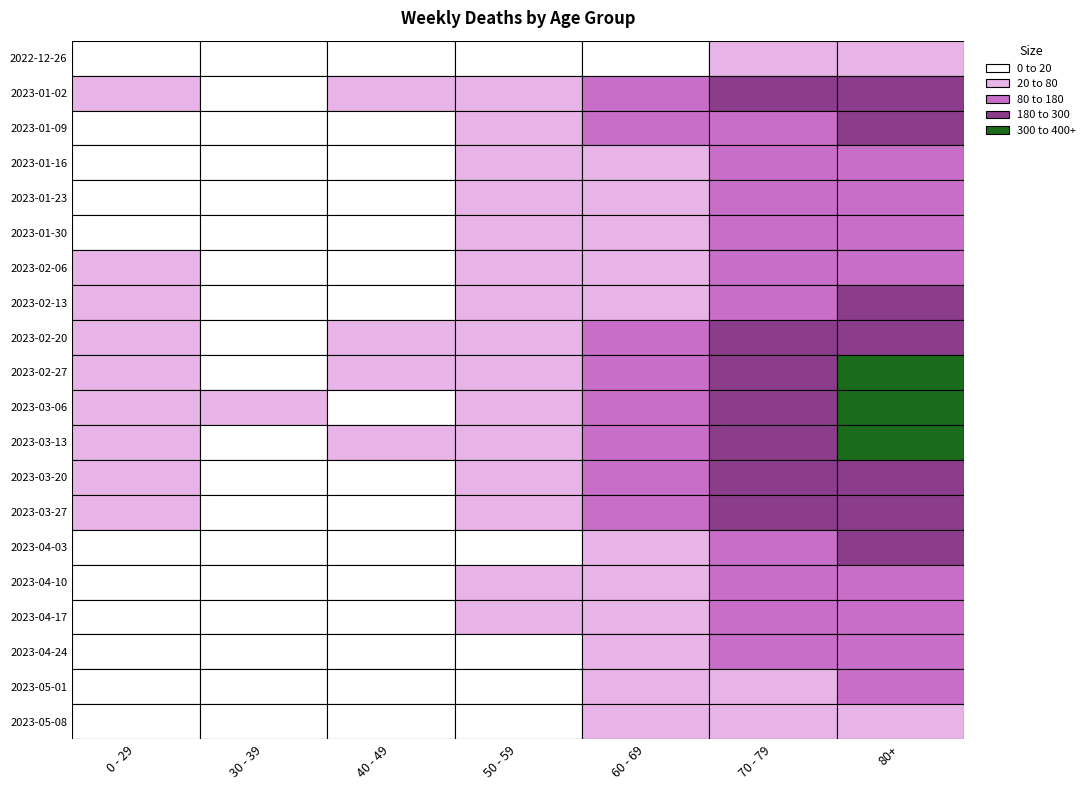

Is the value of 2023-03-27 at 2023-02-06 greater than the value of 2023-02-13 at 2023-01-02?

Yes